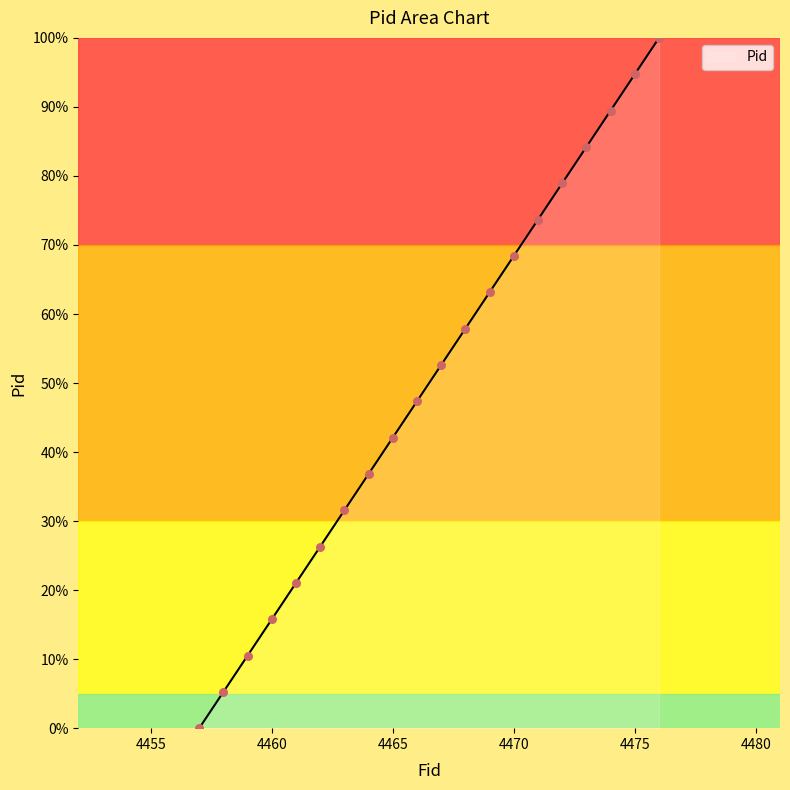

Between 4466 and 4464, which is larger?

4466